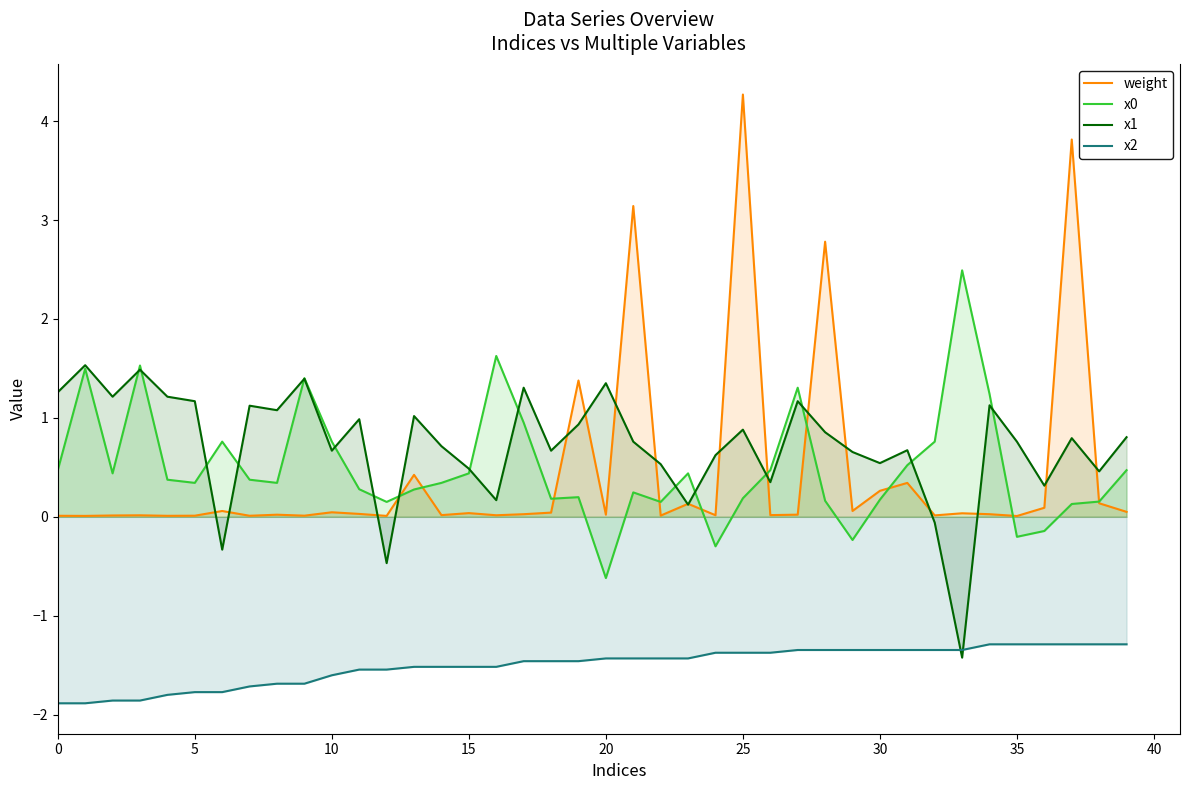

What is the sum of all x1 values?

28.9